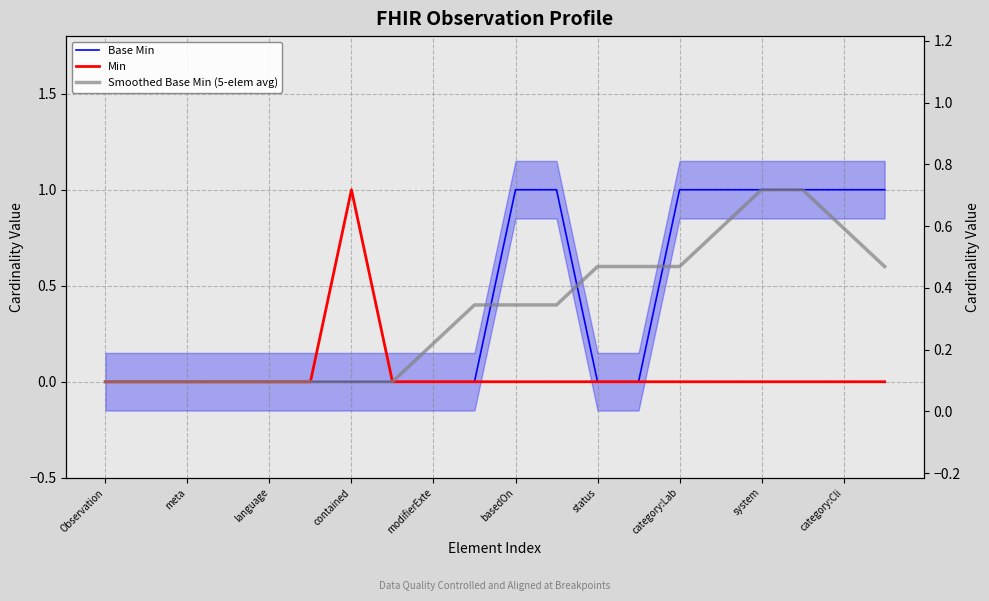

True or false: Min and Base Min intersect in this chart.

False